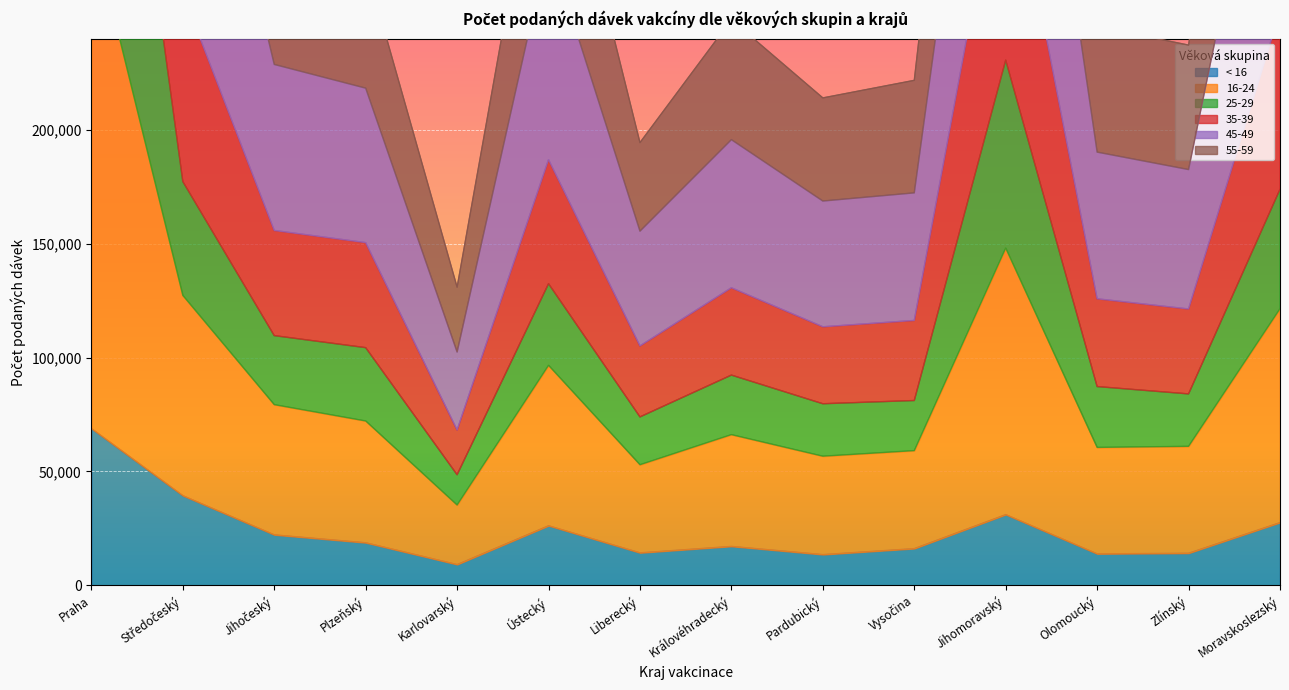

What is the difference between the highest and lowest values at Praha?

994912